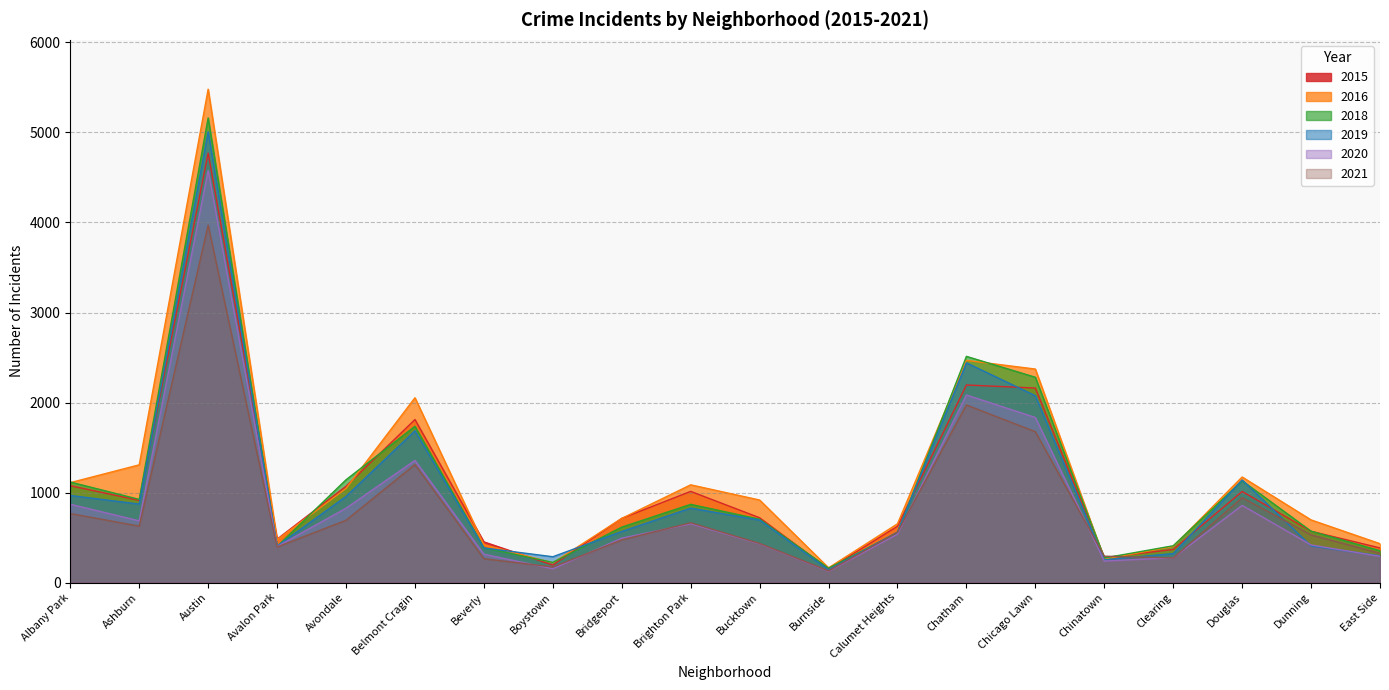

The 2019 series shows 2744 at Belmont Cragin. True or false?

False